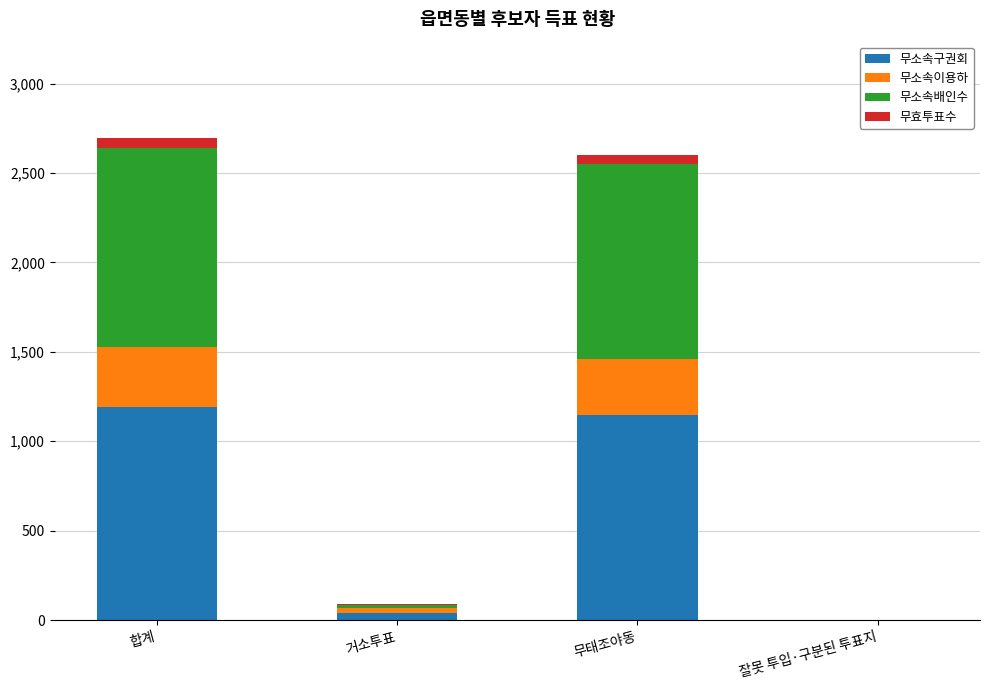

What is the maximum value for 무소속구권회?

1190